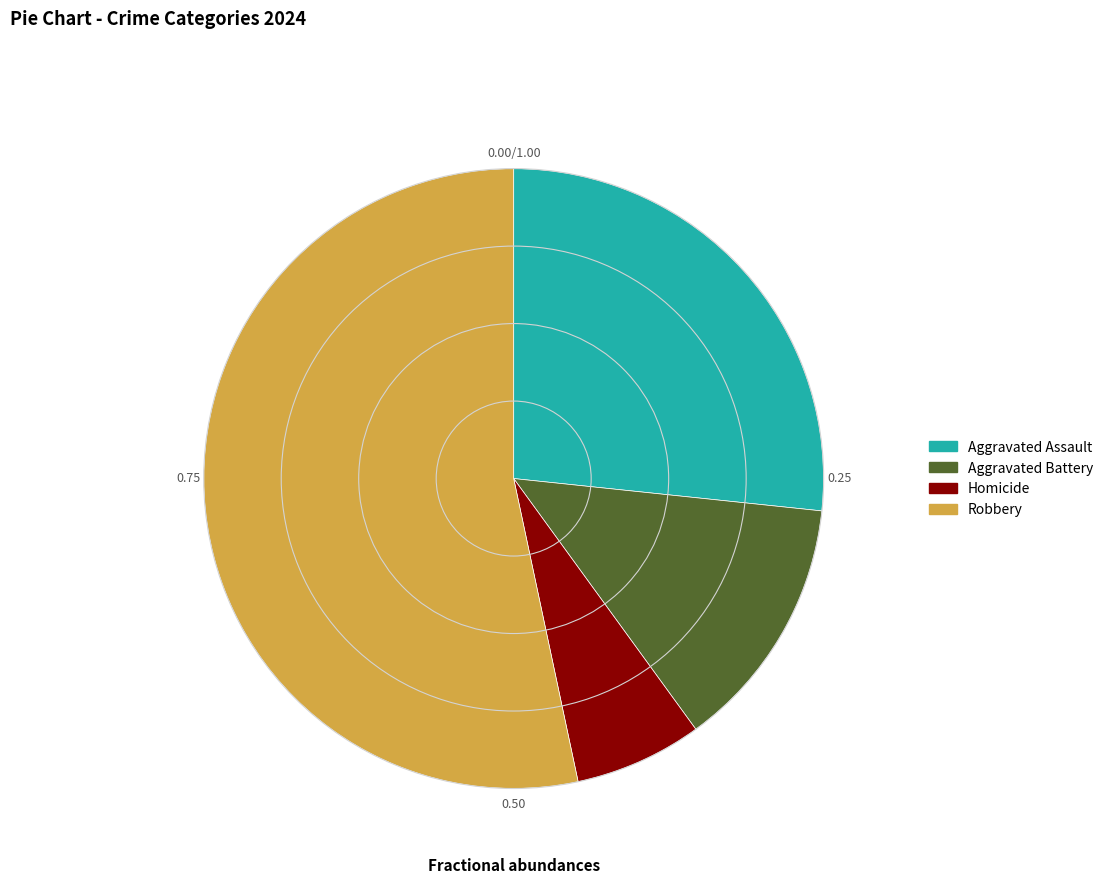

Do Aggravated Battery and Homicide together represent more than half of the pie?

No